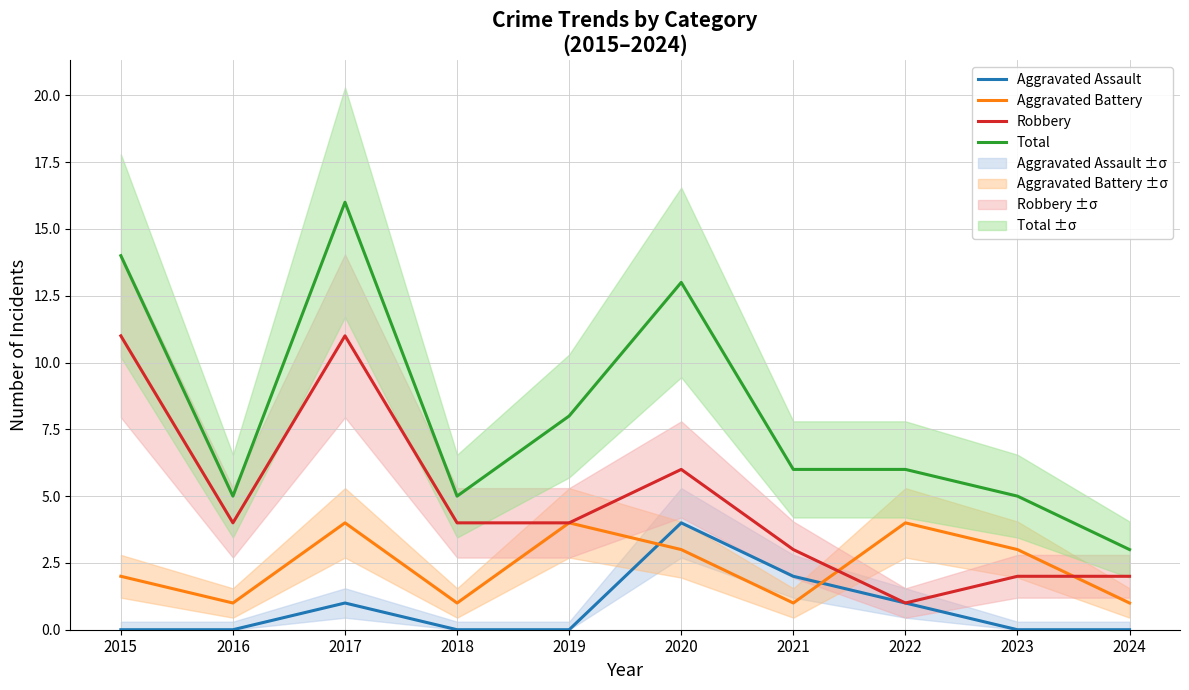

What is the greatest value displayed?

16